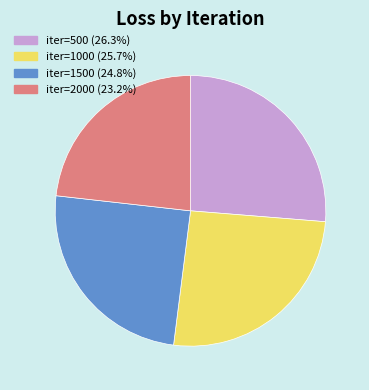

Do iter=1000 (25.7%) and iter=2000 (23.2%) together represent more than half of the pie?

No